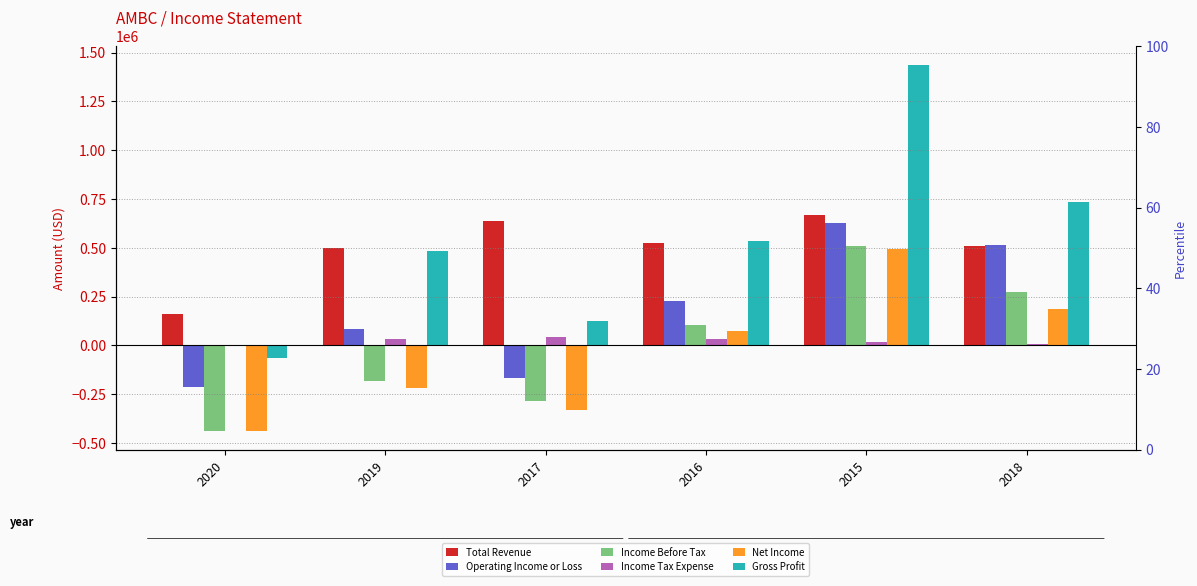

What is the label of the 5th bar from the right?

2019